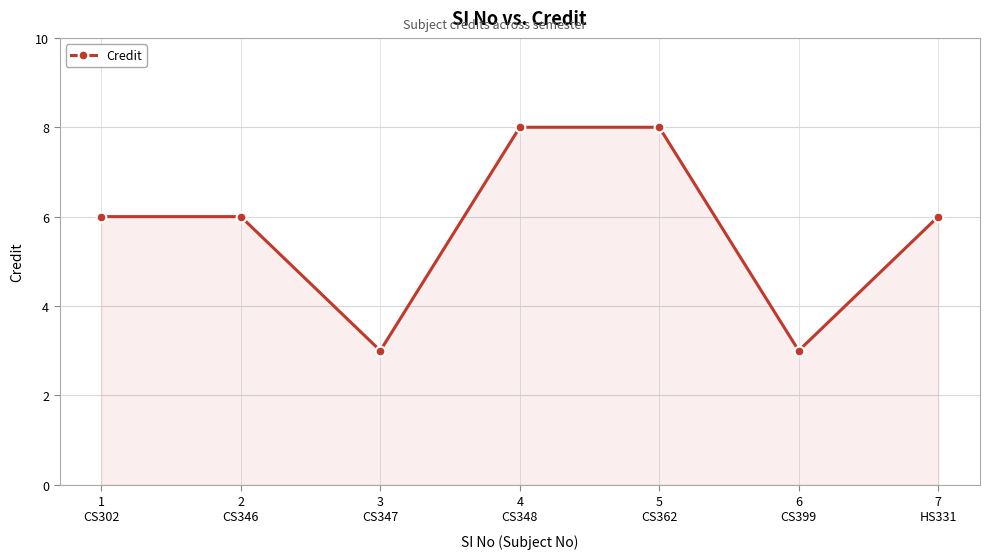

What is the value of the 7th point from the left?

6